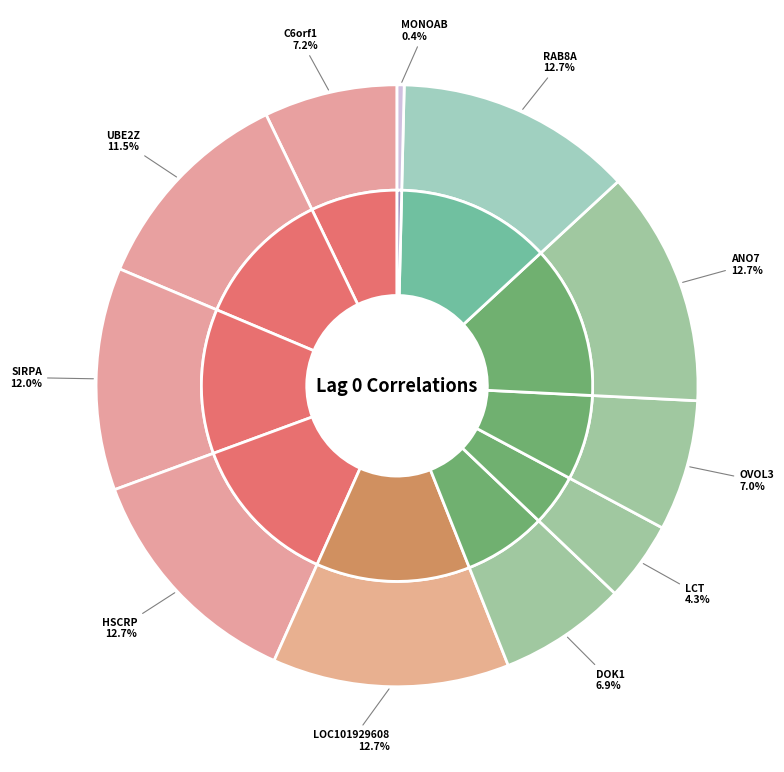

Is RAB8A+RNAseq the majority of the pie?

No